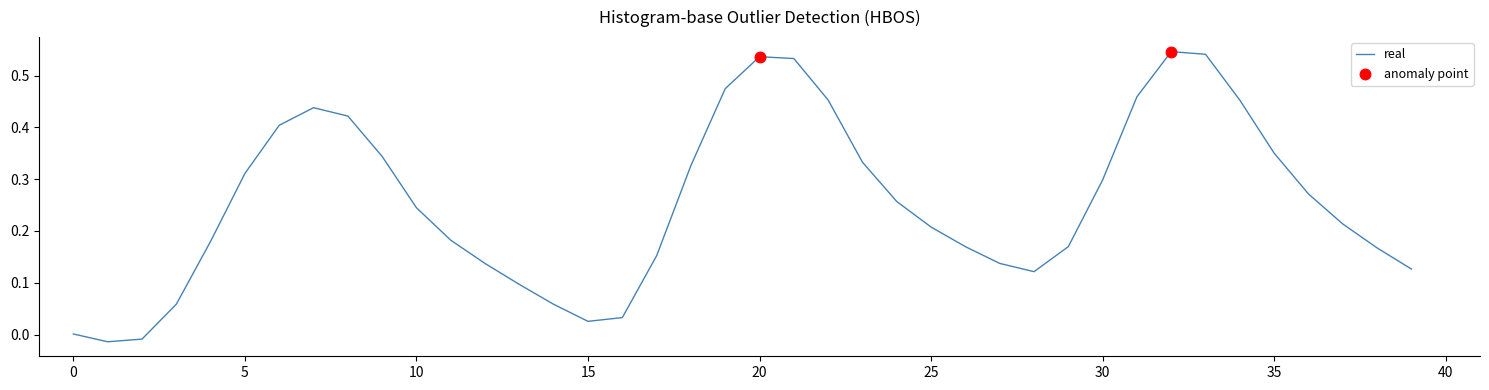

What is the difference between the maximum and minimum values?

0.6